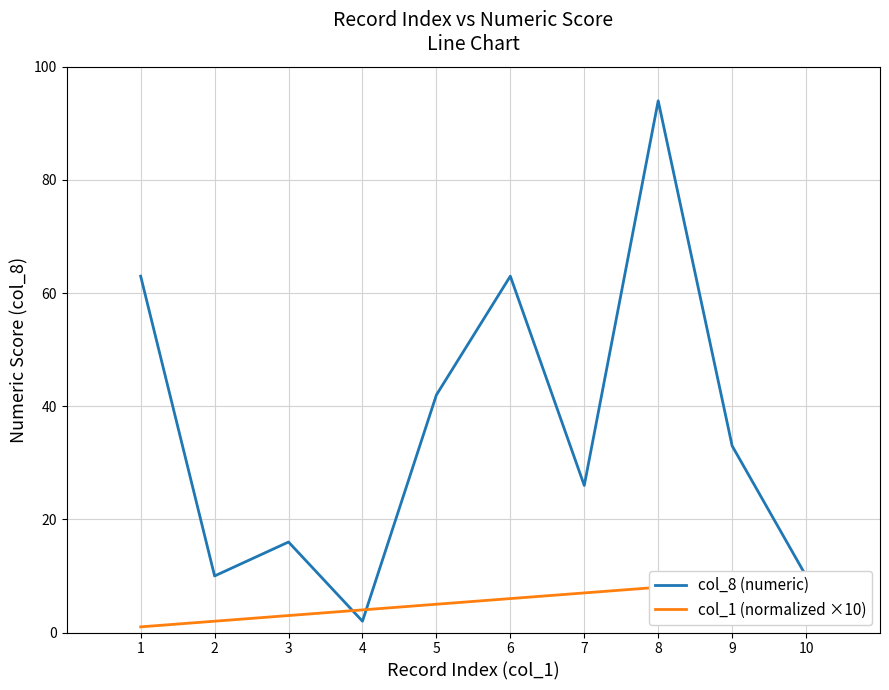

Does the chart display data point markers on the line(s)?

No